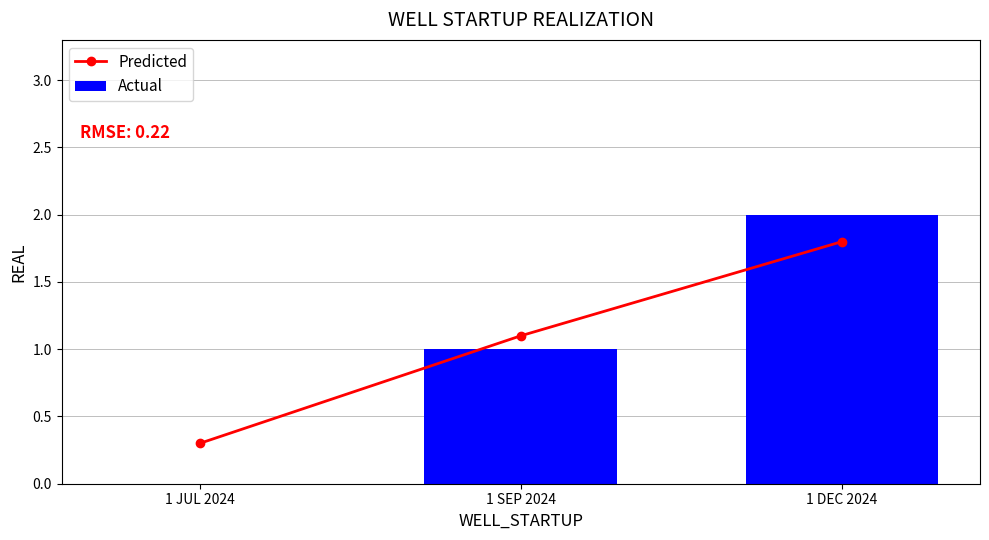

What is the spread (max minus min) of values at 1 DEC 2024?

0.2